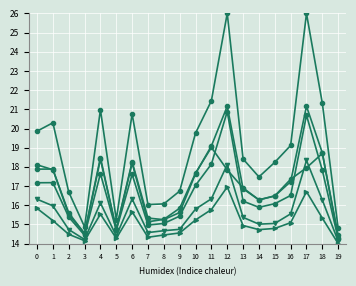

Reading left to right, extract all data points from this chart.

col_12: 0=17.9	1=17.9	2=15.5	3=14.5	4=18.5	5=14.7	6=18.2	7=15.1	8=15.3	9=15.8	10=17.7	11=19.0	12=17.8	13=16.9	14=16.3	15=16.5	16=17.2	17=21.2	18=18.7	19=14.3
col_17: 0=18.1	1=17.9	2=15.6	3=14.5	4=18.4	5=14.8	6=18.3	7=15.3	8=15.2	9=15.6	10=17.6	11=19.1	12=21.2	13=16.9	14=16.3	15=16.5	16=17.4	17=18.0	18=18.7	19=14.4
col_26: 0=15.8	1=15.2	2=14.5	3=14.2	4=15.5	5=14.3	6=15.7	7=14.3	8=14.4	9=14.6	10=15.2	11=15.8	12=17.0	13=14.9	14=14.7	15=14.8	16=15.1	17=16.7	18=15.3	19=14.0
col_30: 0=17.2	1=17.2	2=15.4	3=14.4	4=17.6	5=14.7	6=17.6	7=15.0	8=15.1	9=15.4	10=17.0	11=18.1	12=20.9	13=16.2	14=15.9	15=16.1	16=16.5	17=20.7	18=17.8	19=14.3
col_31: 0=19.9	1=20.3	2=16.7	3=14.9	4=21.0	5=15.3	6=20.8	7=16.0	8=16.1	9=16.7	10=19.8	11=21.4	12=26.0	13=18.4	14=17.5	15=18.2	16=19.1	17=26.0	18=21.3	19=14.8
col_33: 0=16.3	1=16.0	2=14.7	3=14.2	4=16.1	5=14.4	6=16.3	7=14.6	8=14.7	9=14.7	10=15.8	11=16.3	12=18.1	13=15.4	14=15.0	15=15.1	16=15.6	17=18.3	18=16.3	19=14.1